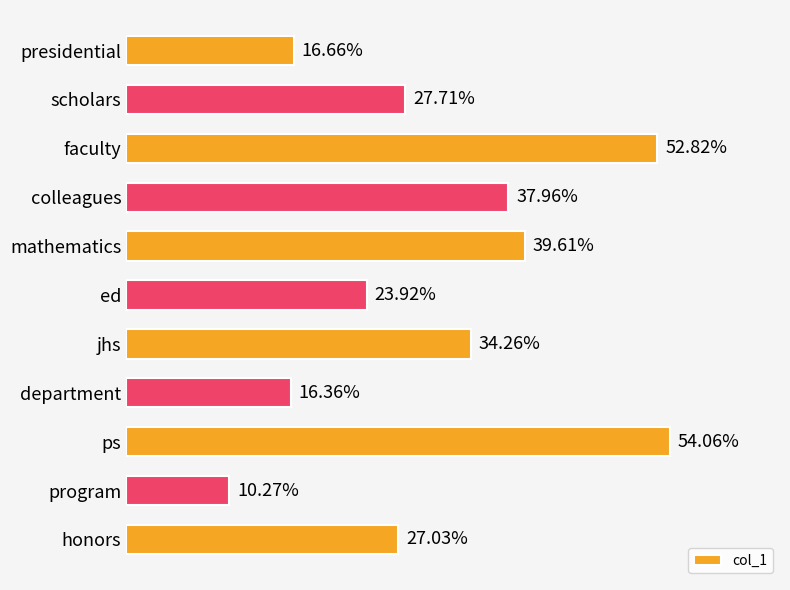

Rank the categories by value from lowest to highest.

program, department, presidential, ed, honors, scholars, jhs, colleagues, mathematics, faculty, ps